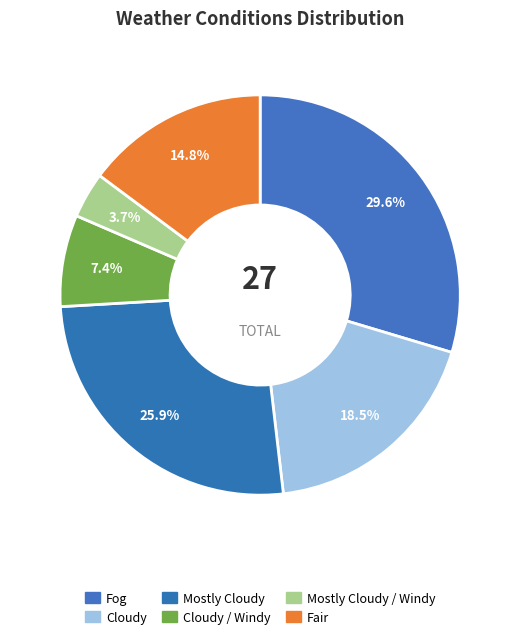

Which has a higher value, Cloudy or Mostly Cloudy?

Mostly Cloudy